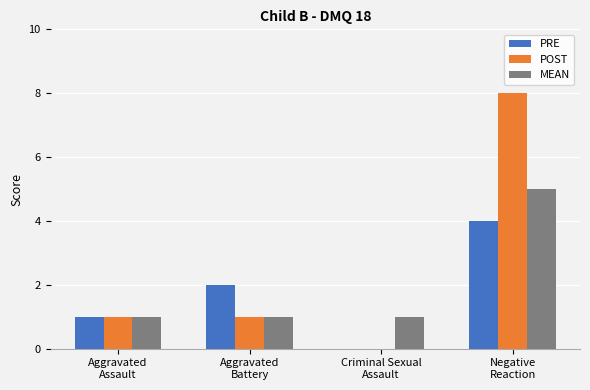

What is the maximum value shown in the chart?

8